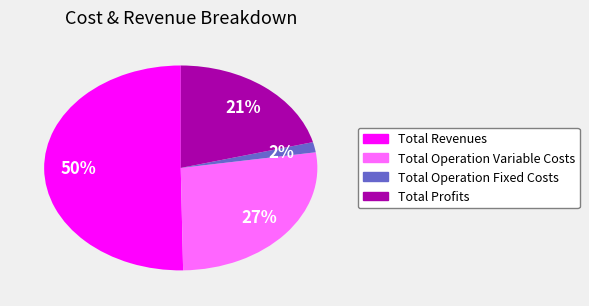

To the nearest percent, what is the average slice percentage?

25%